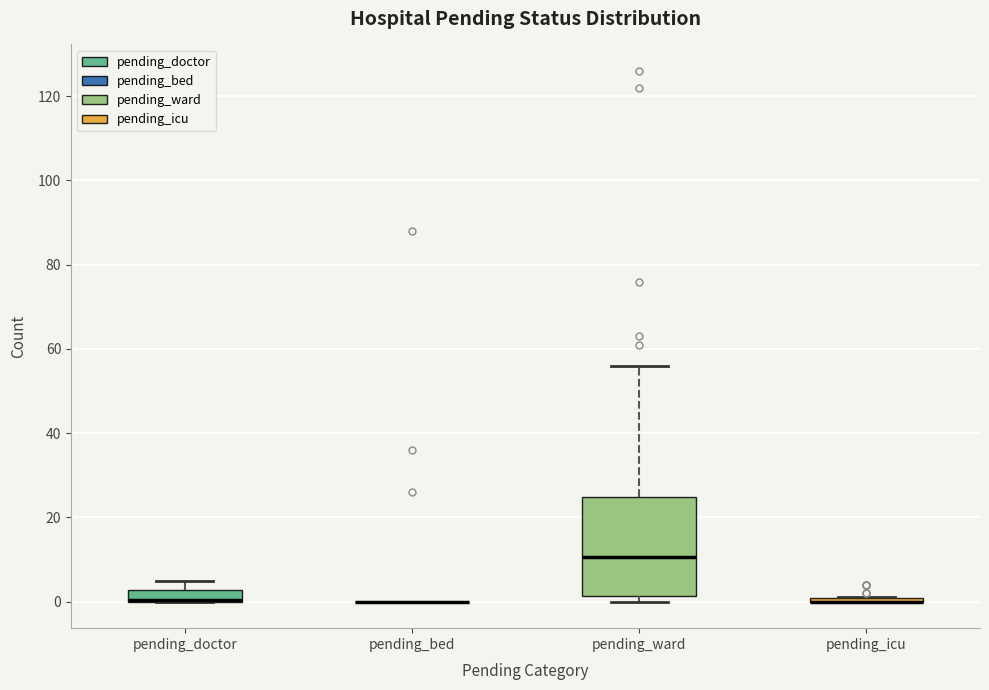

Comparing the boxes themselves (not the whiskers), which one is the tallest?

pending_ward